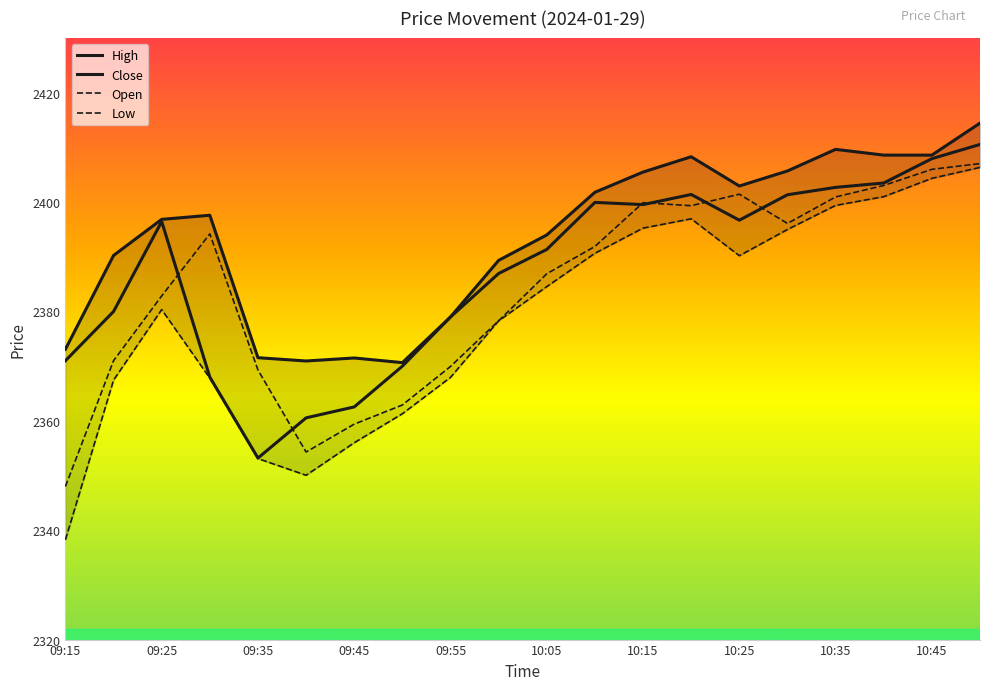

What is the total value across all series at 09:25?

9556.5